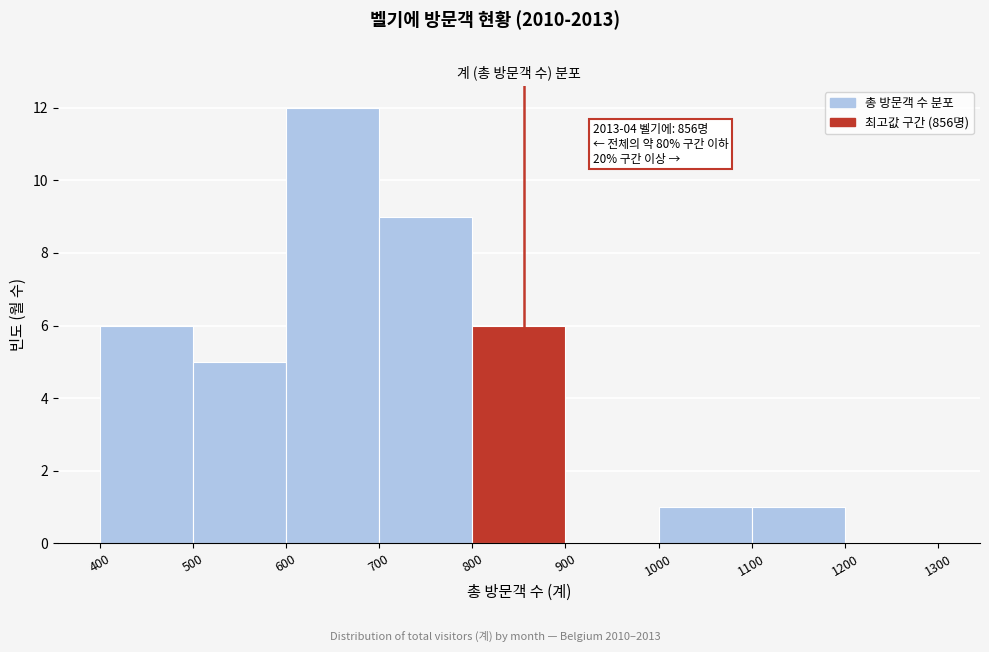

Over which range of the x-axis is the bar tallest?

600 to 700